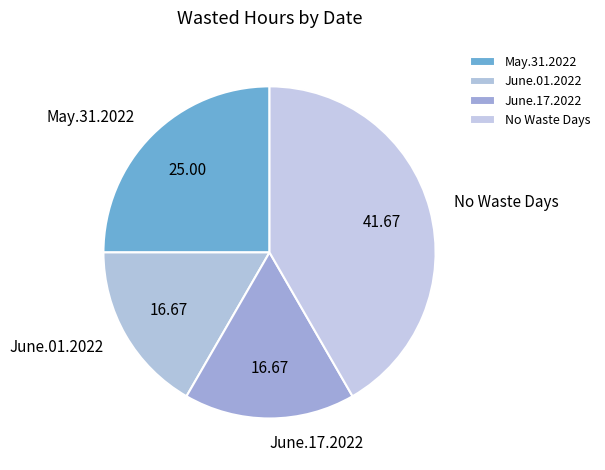

What is the largest slice in the pie chart?

No Waste Days